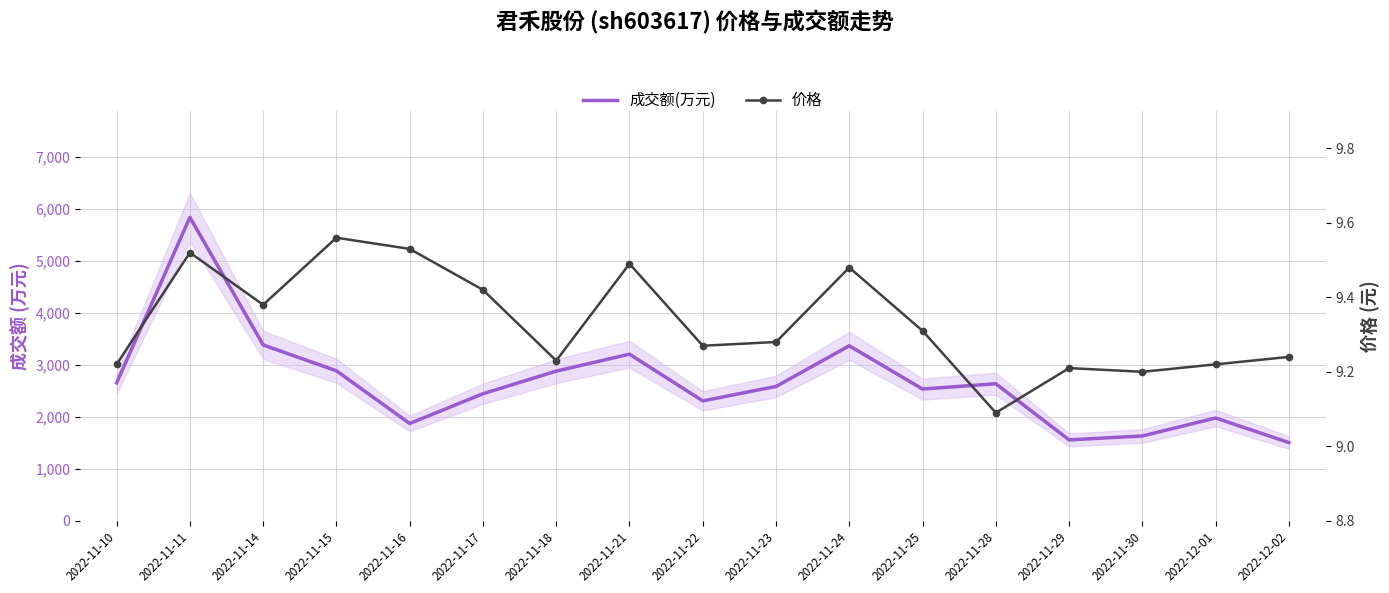

Count the 价格 values in the range 9 to 10.

17